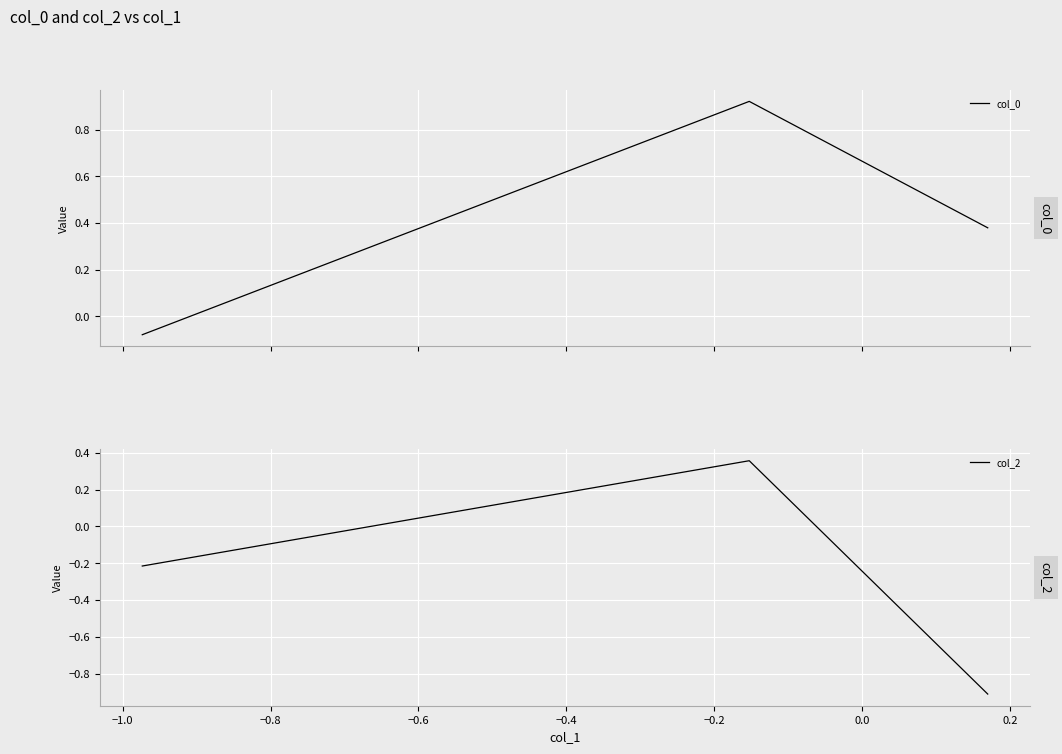

How many negative values does the col_2 series have?

2